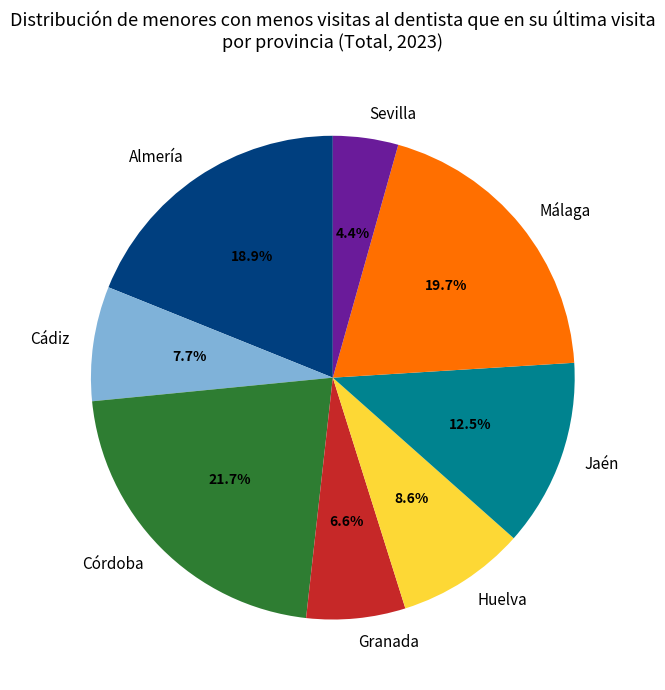

Does any single category account for the majority?

No